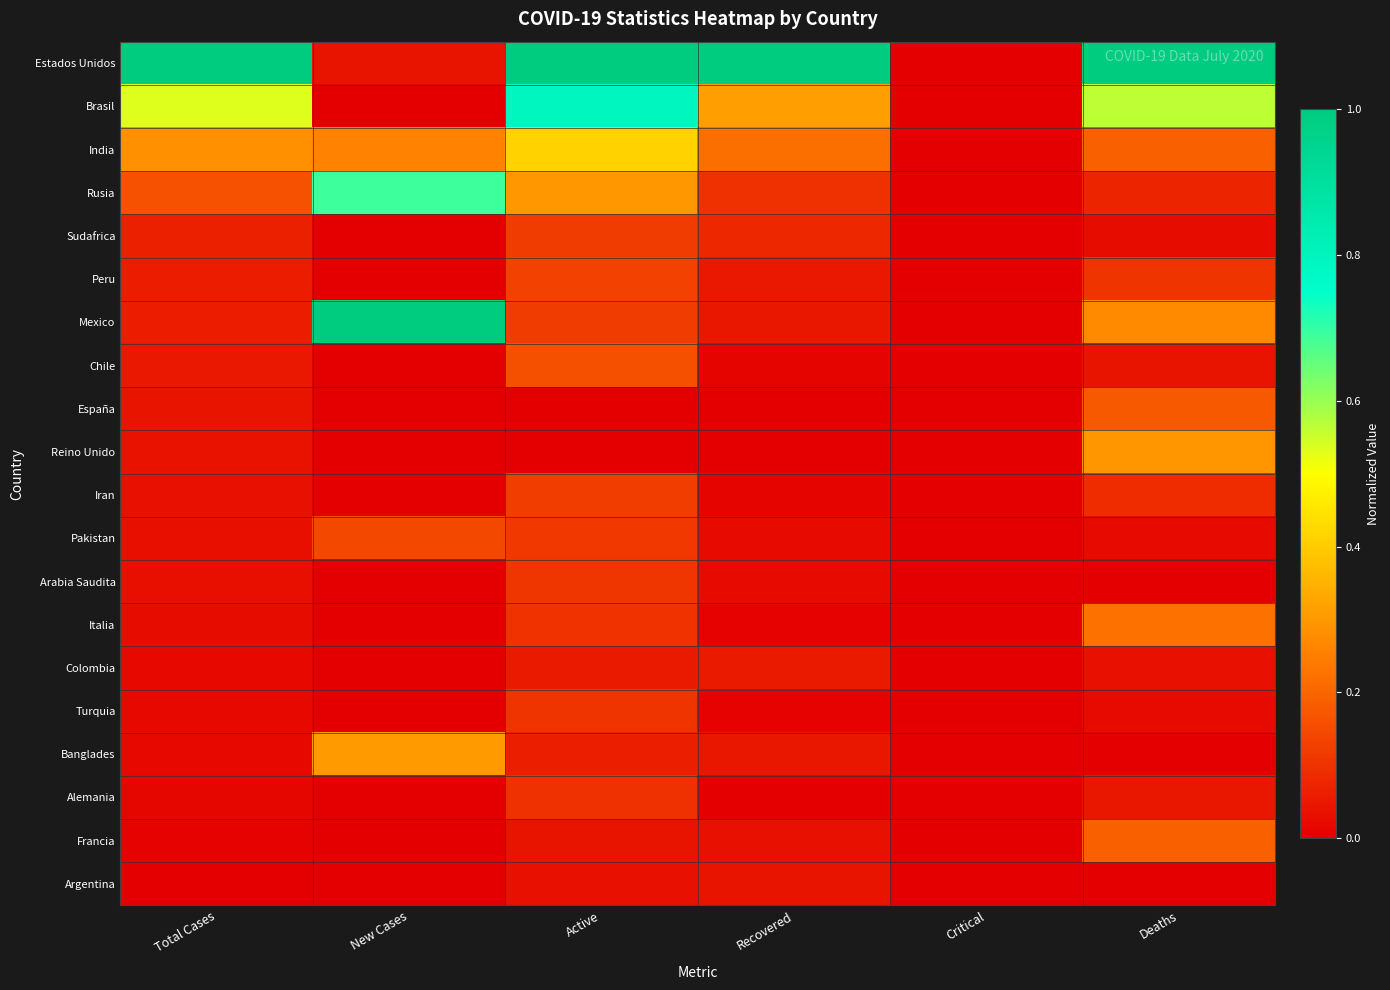

What is the spread (max minus min) of values at Active?

1.0